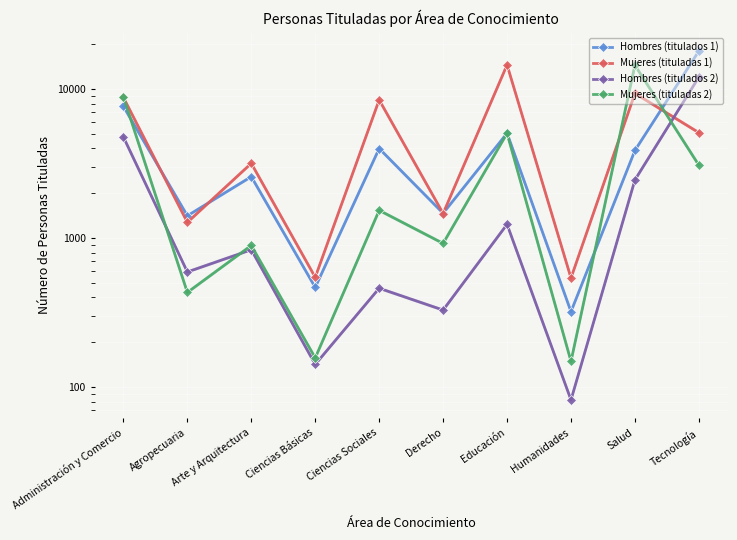

How many series are shown in this chart?

4